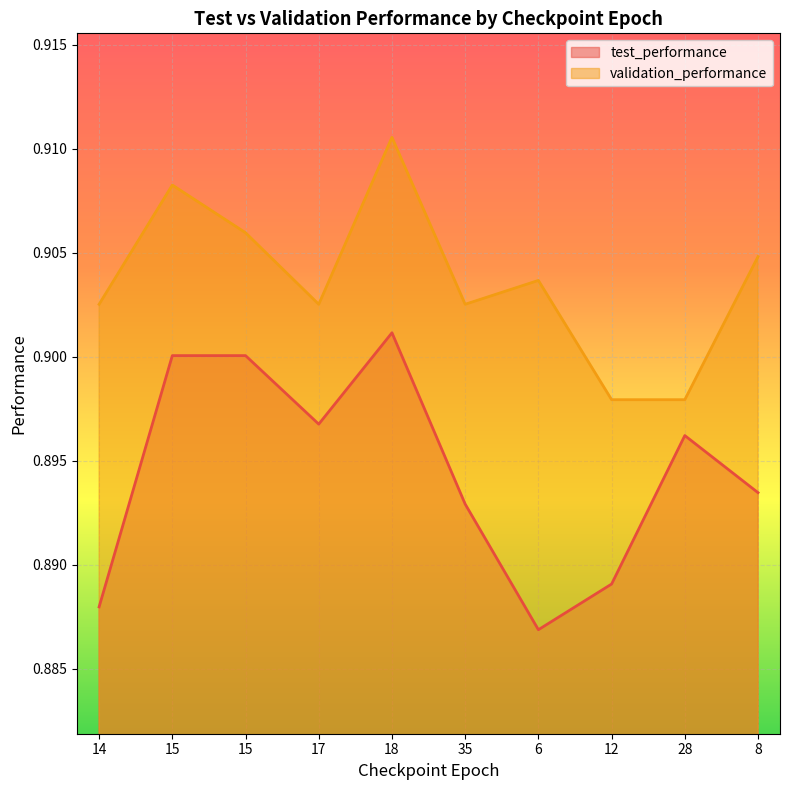

True or false: validation_performance and test_performance intersect in this chart.

False